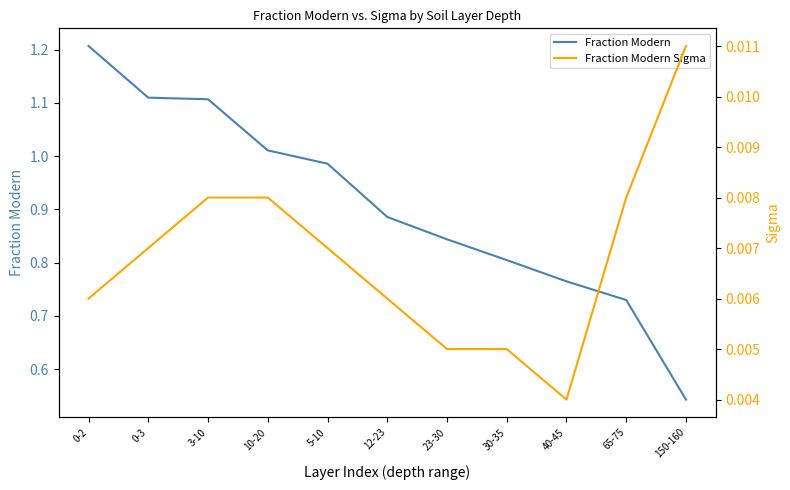

What is the total value across all series at 40-45?

0.8